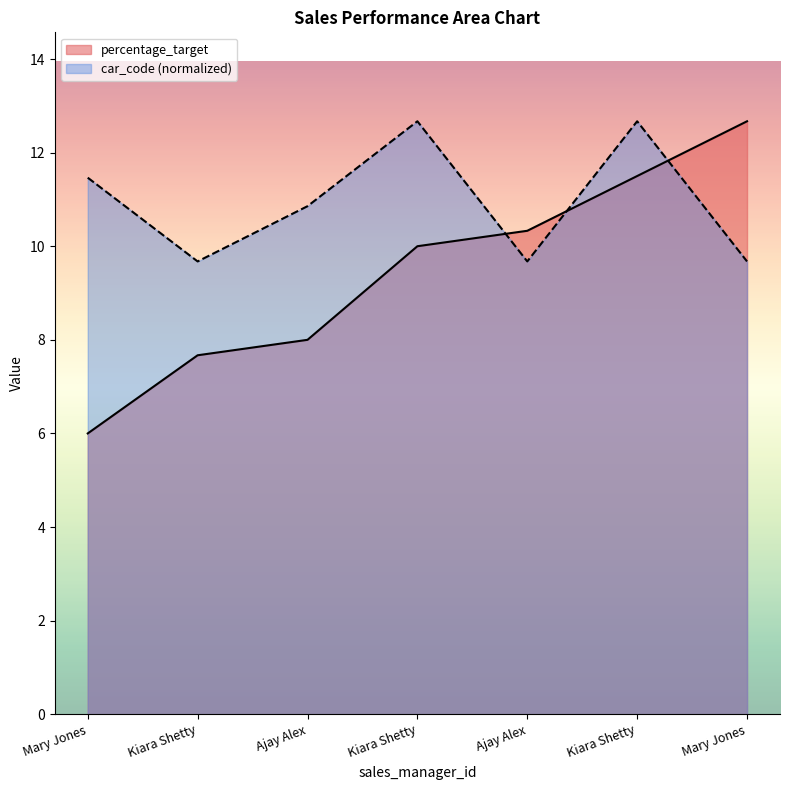

How many lines are shown in the chart?

2